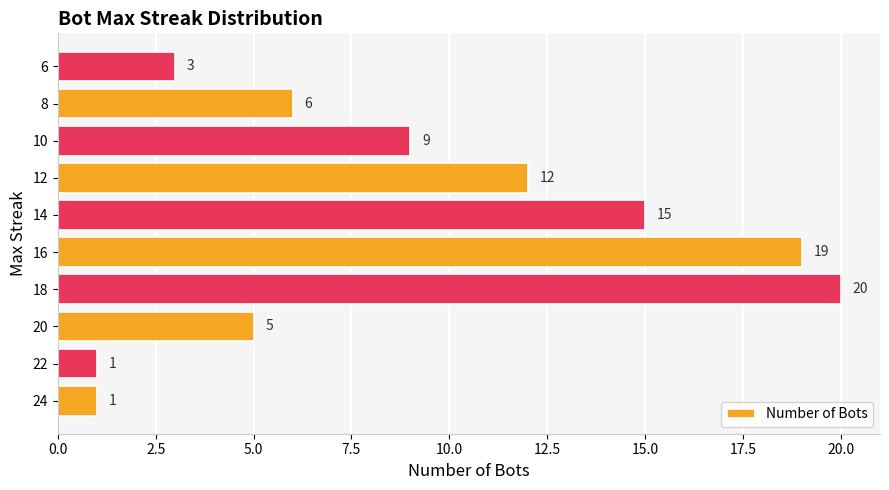

What is the smallest value displayed?

1